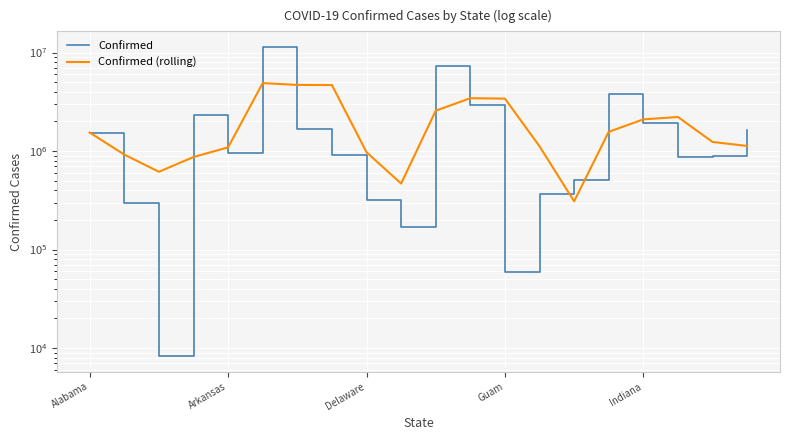

The value of Confirmed at Guam is 83799.8. True or false?

False